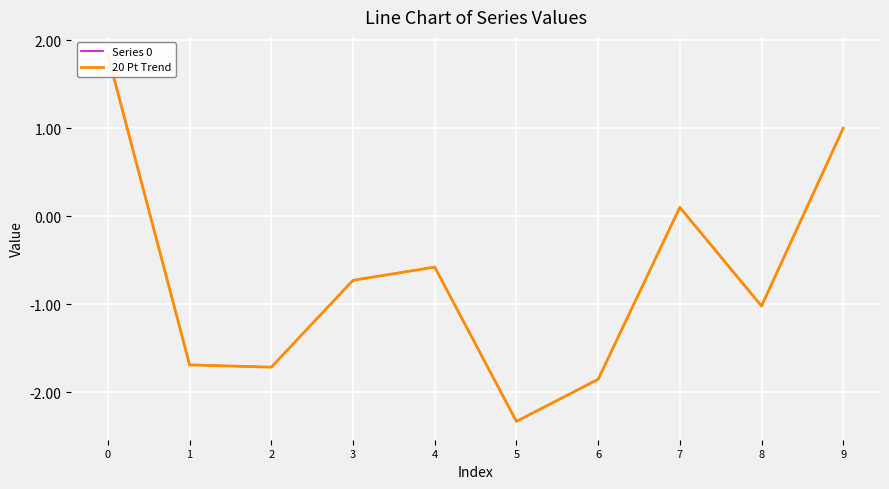

What is the difference between the Series 0 values at 7 and 0?

1.7